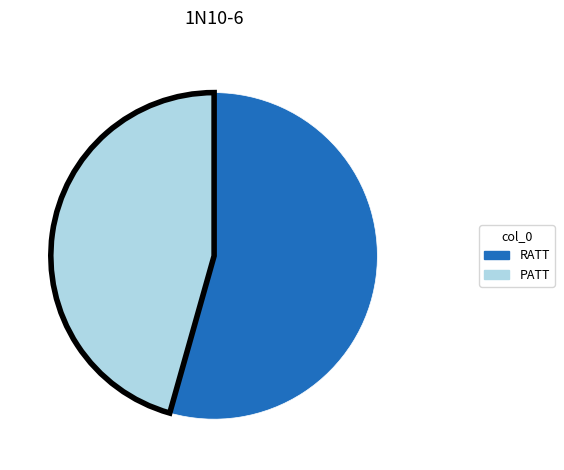

The PATT slice represents 54% of the pie. True or false?

False